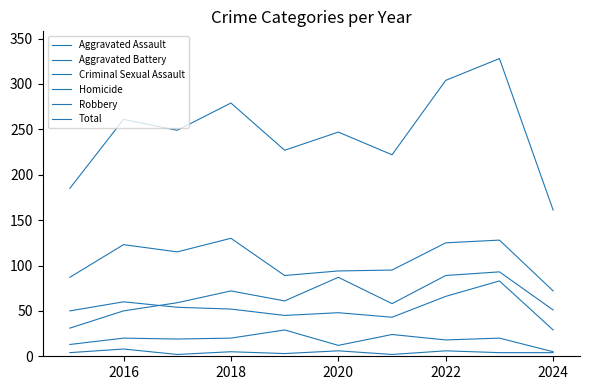

True or false: Total and Criminal Sexual Assault intersect in this chart.

False